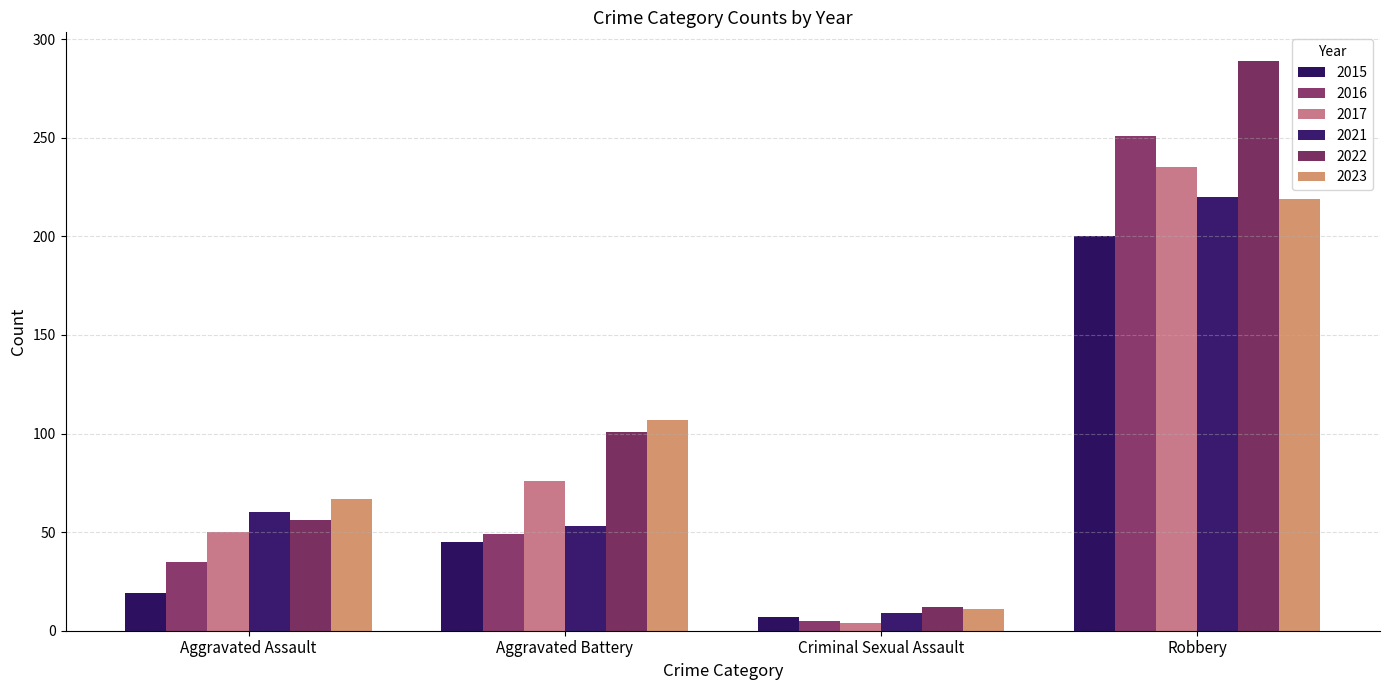

Between Aggravated Battery and Criminal Sexual Assault, which is larger?

Aggravated Battery